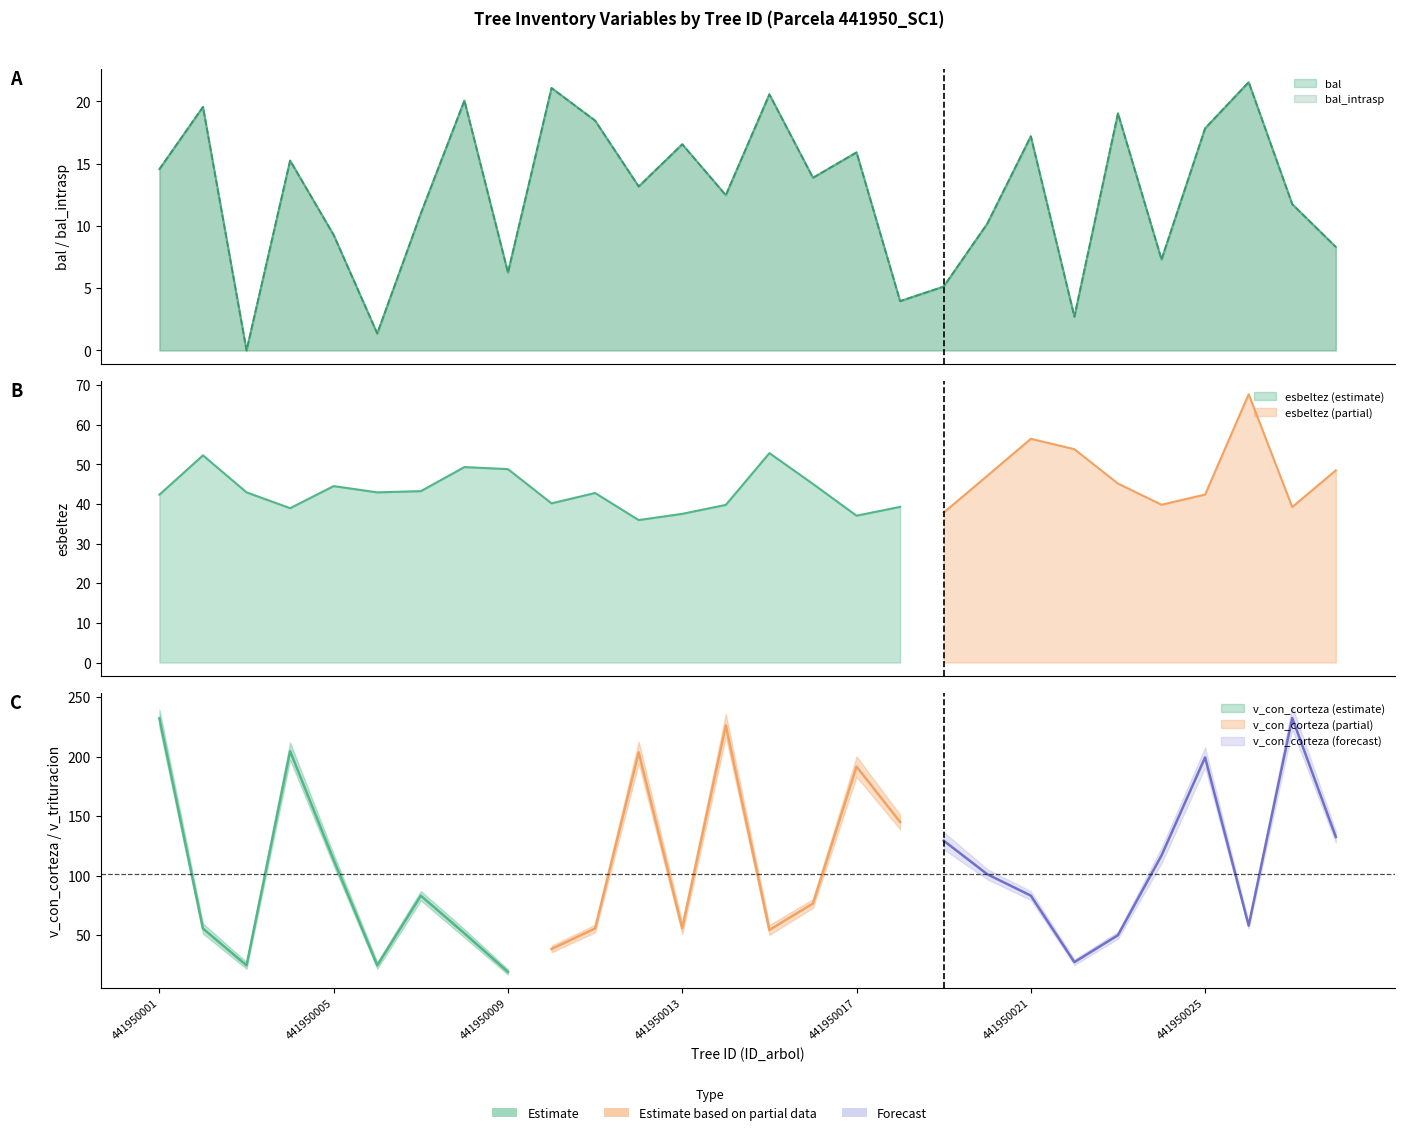

True or false: esbeltez and bal intersect in this chart.

False